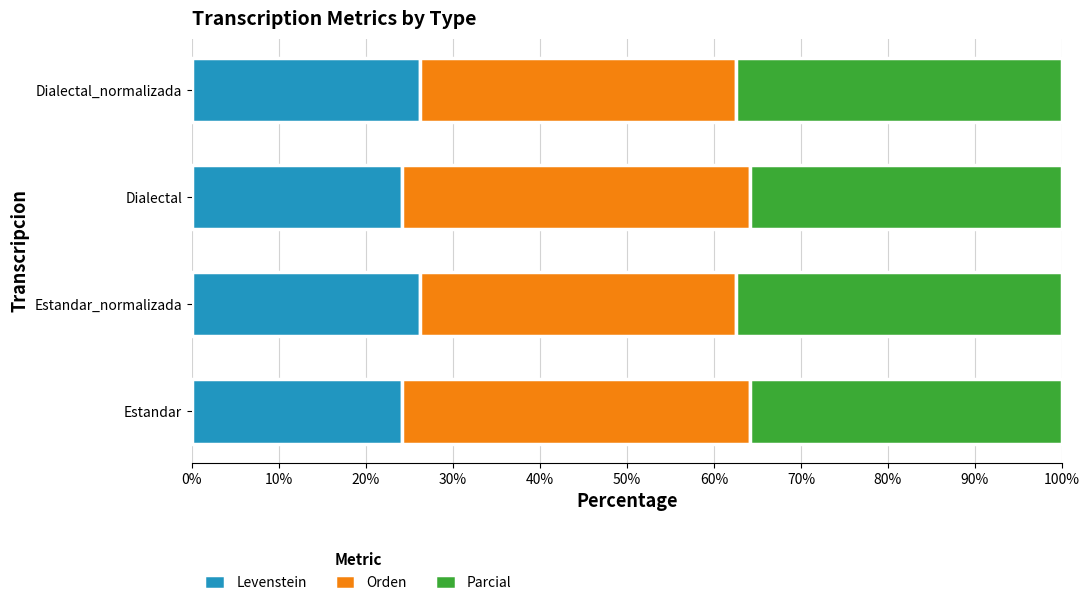

What is the total value across all series at Estandar?

100.0